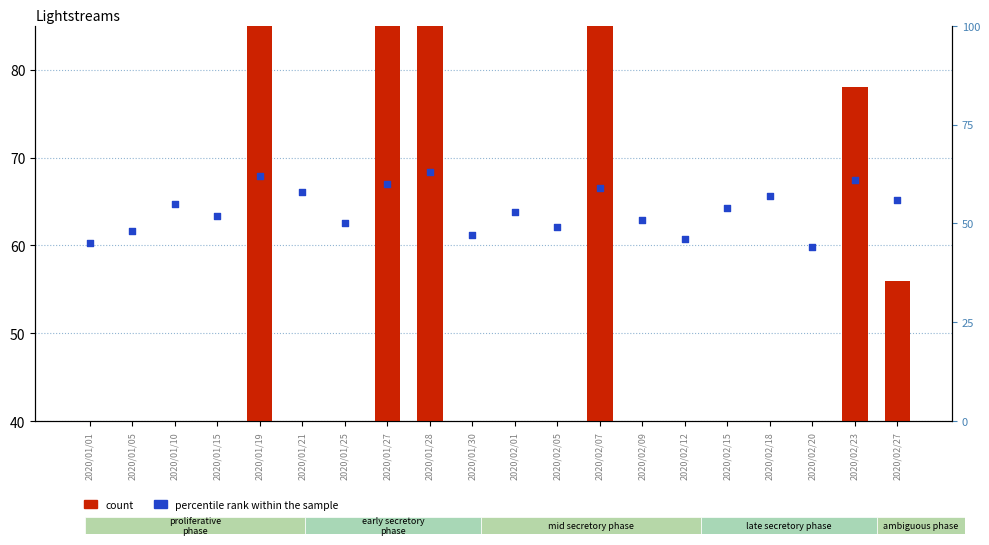

What is the total value across all series at 2020/01/28?

152